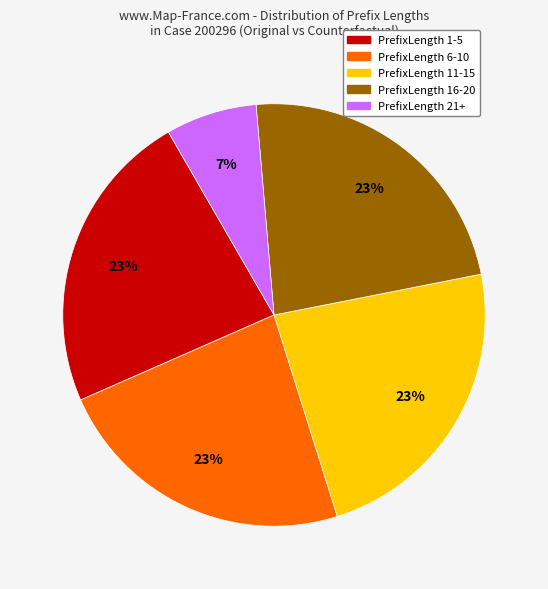

Which category has the smallest portion of the pie?

PrefixLength 21+